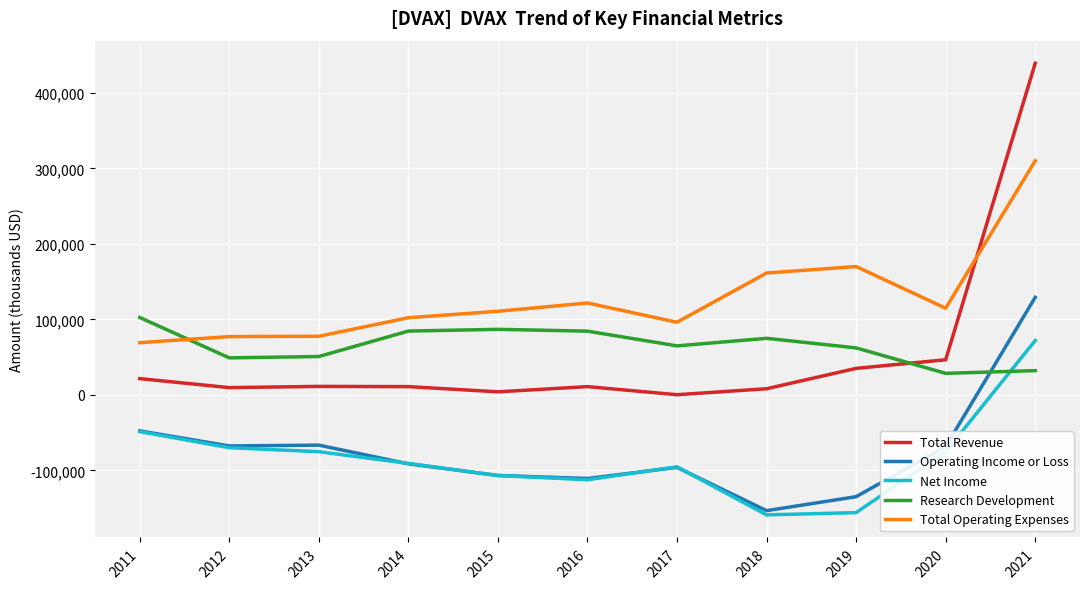

Which series changed the most between 2013 and 2021?

Total Revenue